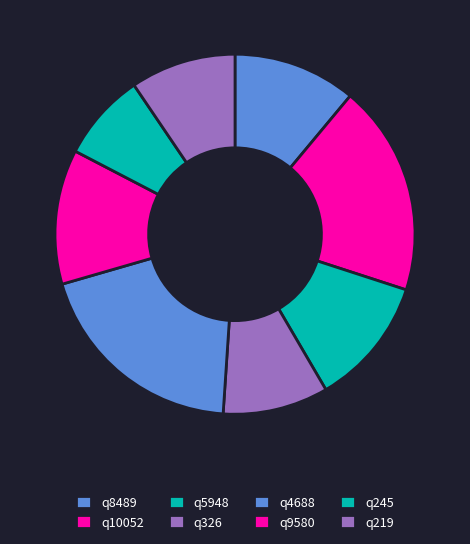

Which category has the smallest portion of the pie?

q245